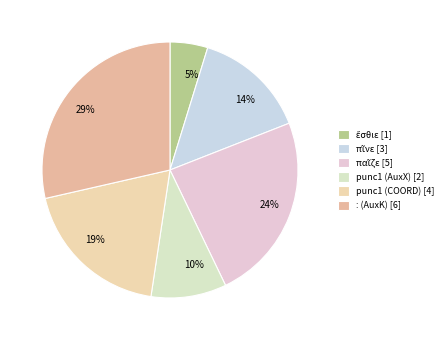

Does punc1 (AuxX) represent more than half of the total?

No